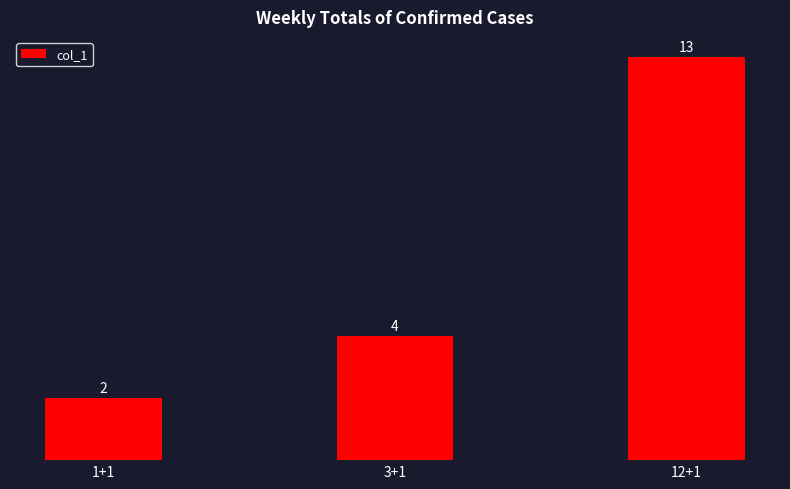

How many values are below 4?

1